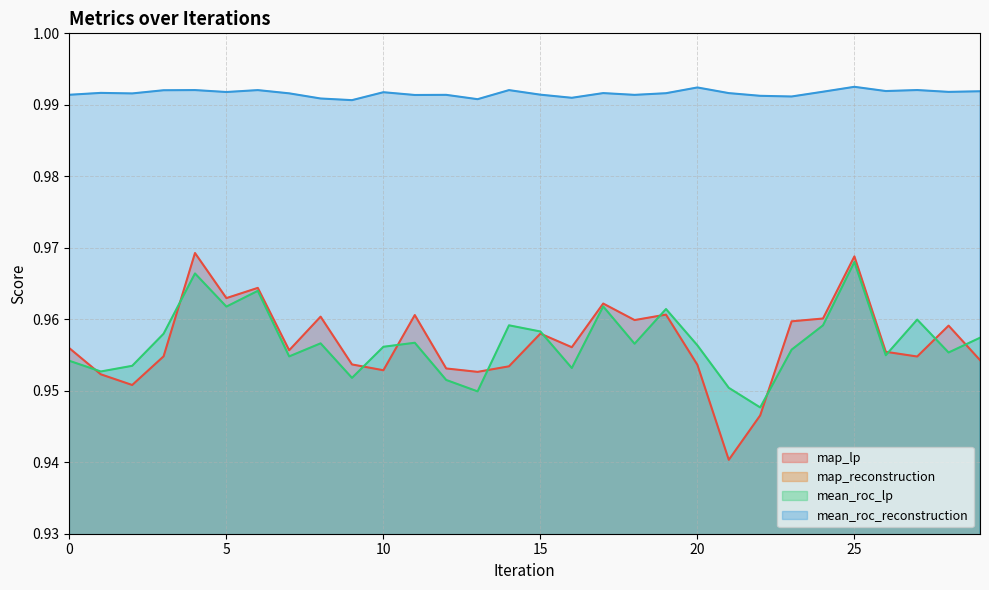

How many lines are shown in the chart?

4